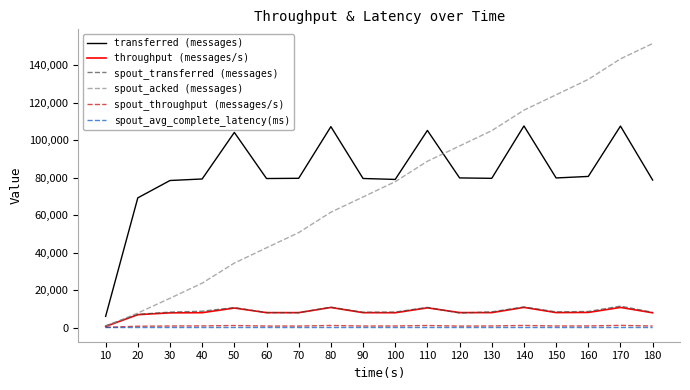

What is the greatest value displayed?

151640.0